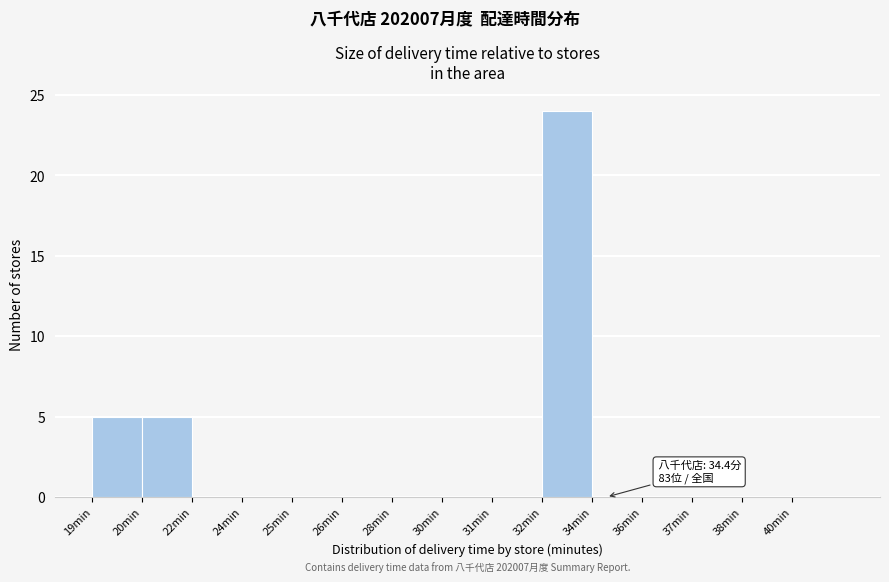

What is the sum of all values?

34